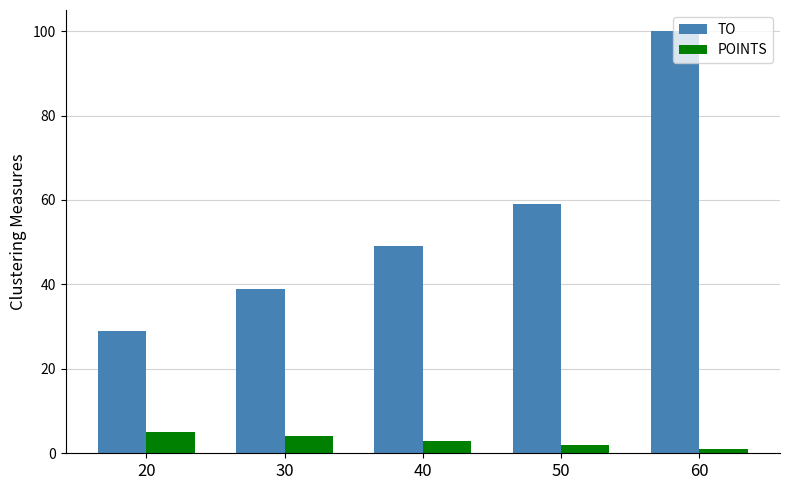

Which series changed the most between 20 and 40?

TO